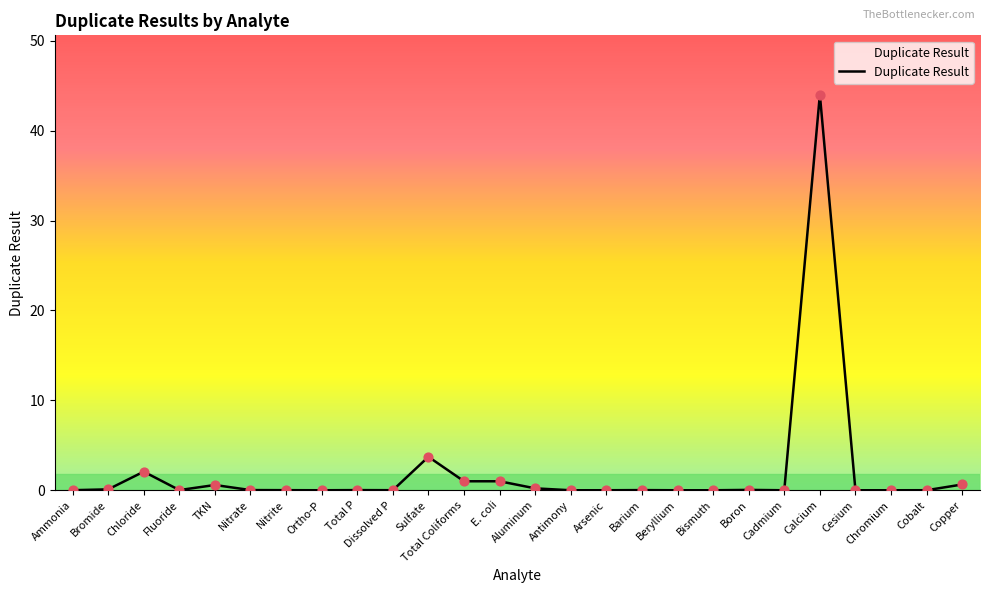

What is the change in value from E. coli to Cesium?

-1.0